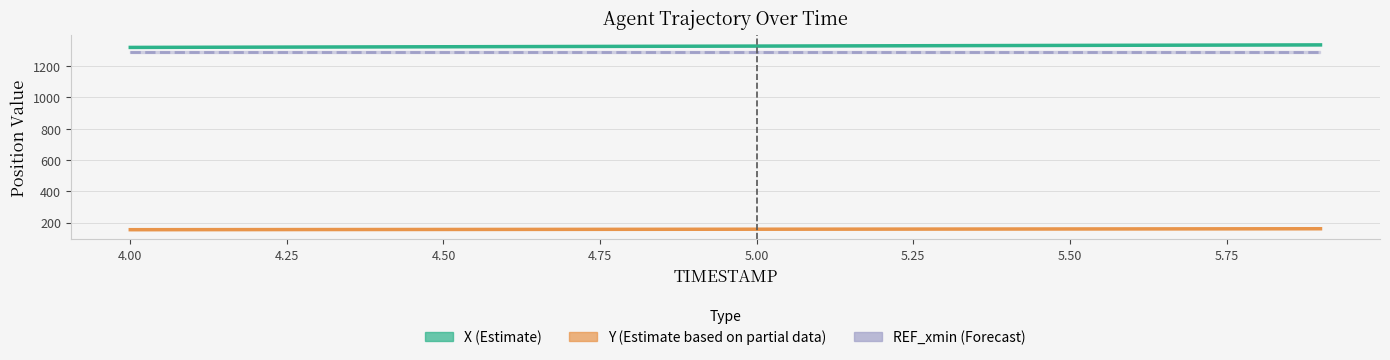

What is the sum of the Y (Partial Estimate) values at 5.25 and 5.00?

312.8